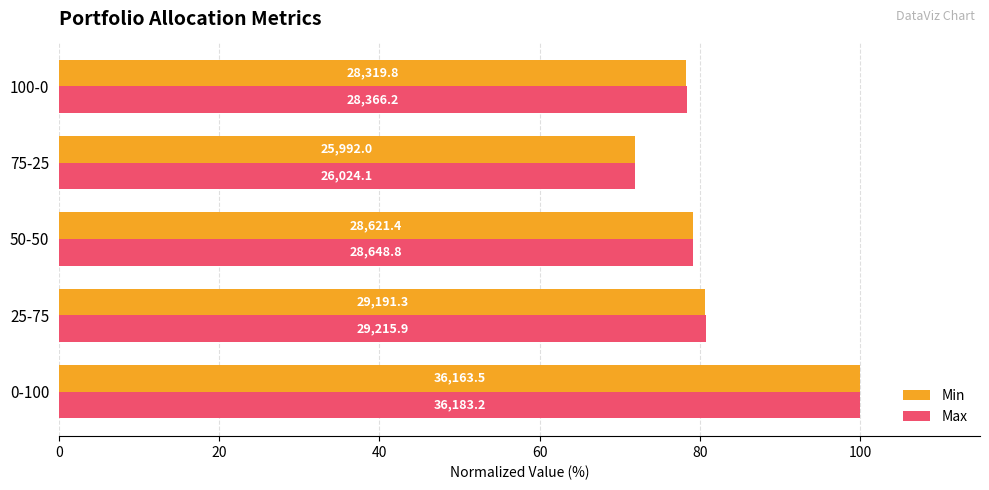

What are all the series names shown in the legend?

Min, Max